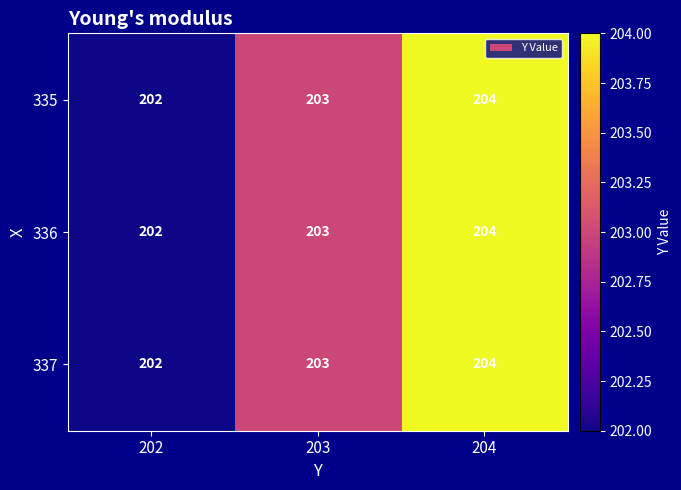

Rank the categories by 337 value from highest to lowest.

204, 203, 202